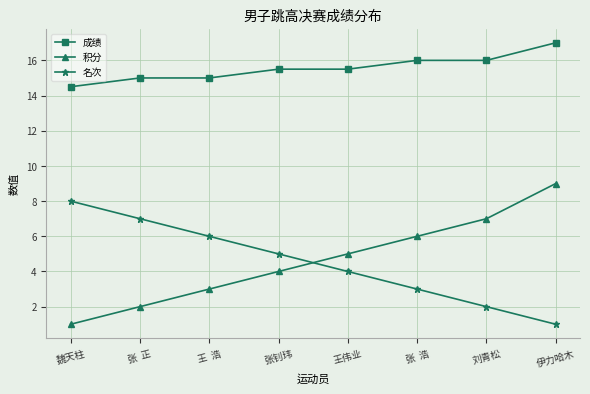

Does the chart have visible grid lines?

Yes